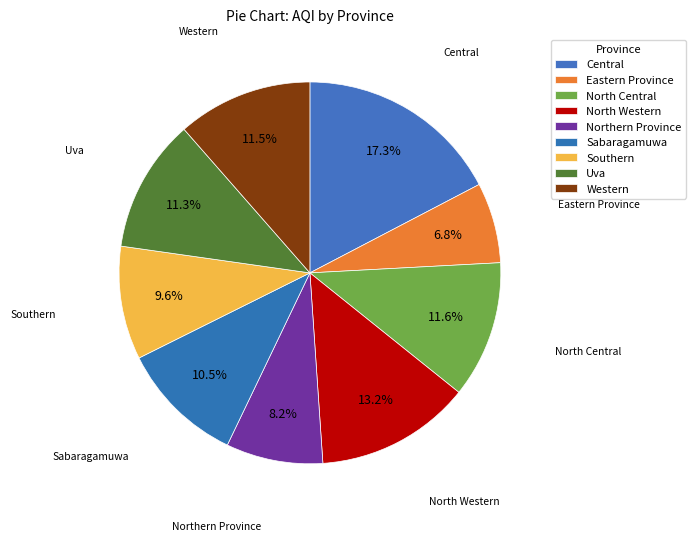

What is the largest slice in the pie chart?

Central